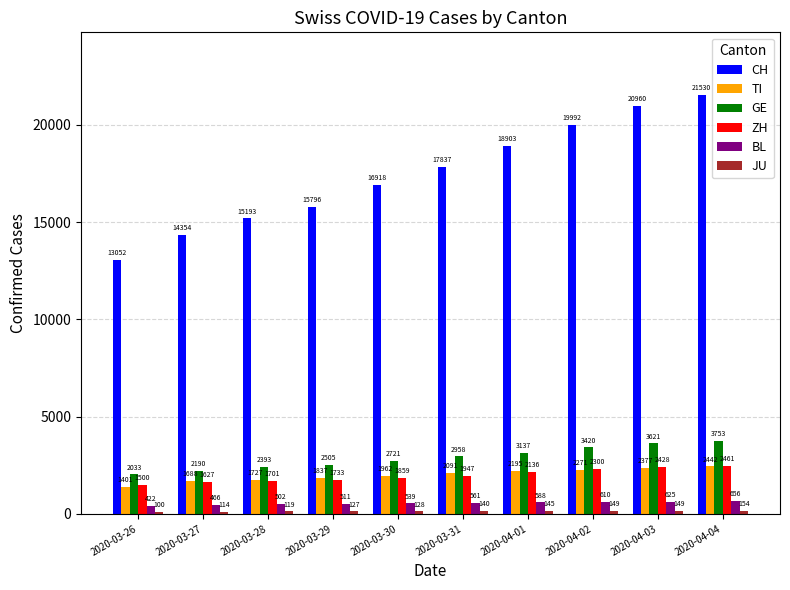

What is the approximate value of ZH at 2020-04-03, to the nearest 10?

2430